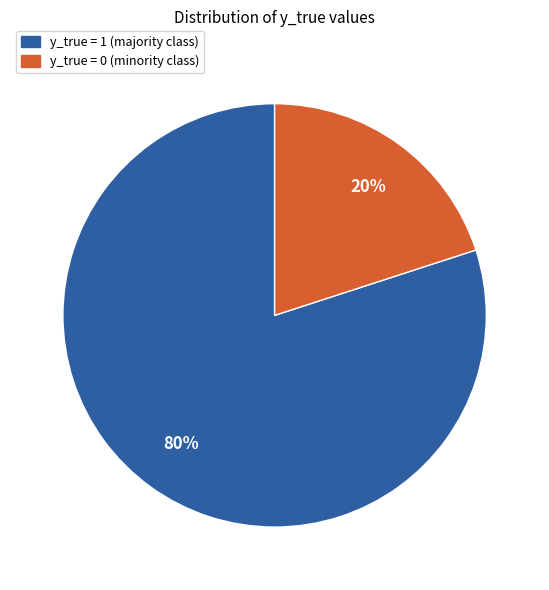

Combined, do y_true = 0 and y_true = 1 account for over 50%?

Yes